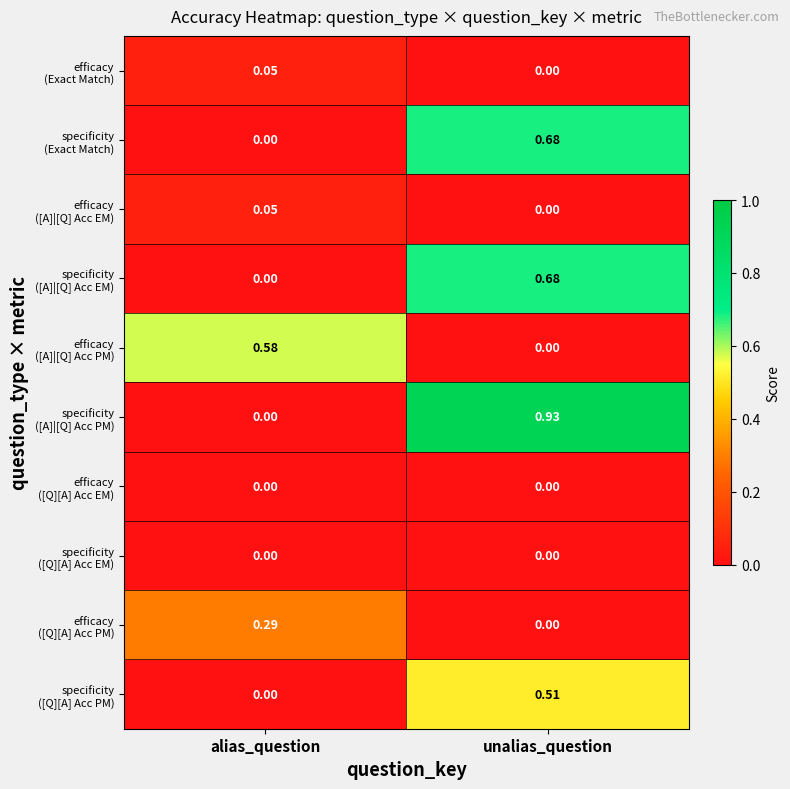

Which category has the highest value across all series?

unalias_question